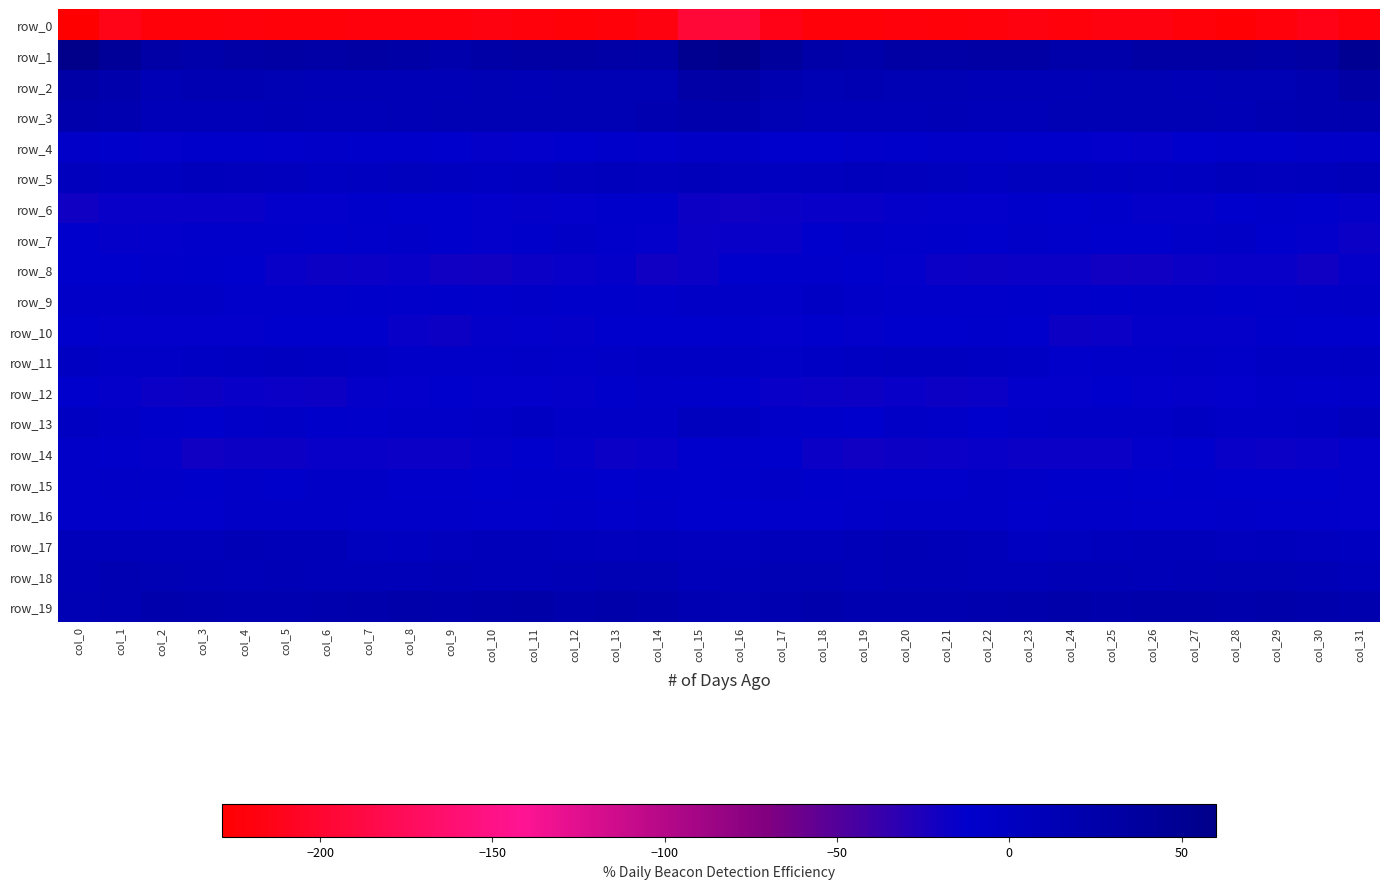

True or false: row_6 has a value of -11.1 at col_9.

True